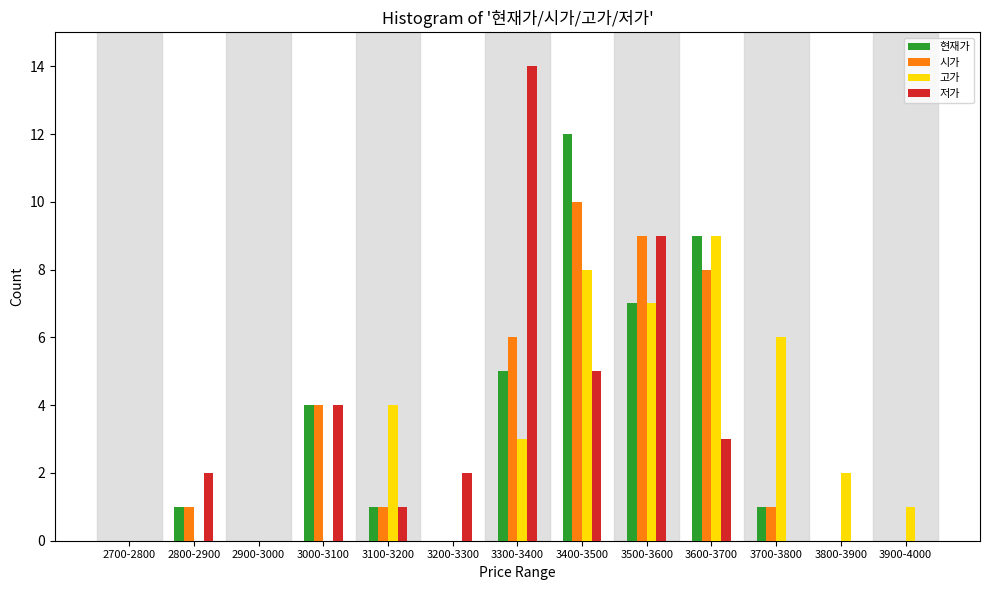

What is the sum of all 저가 values?

40